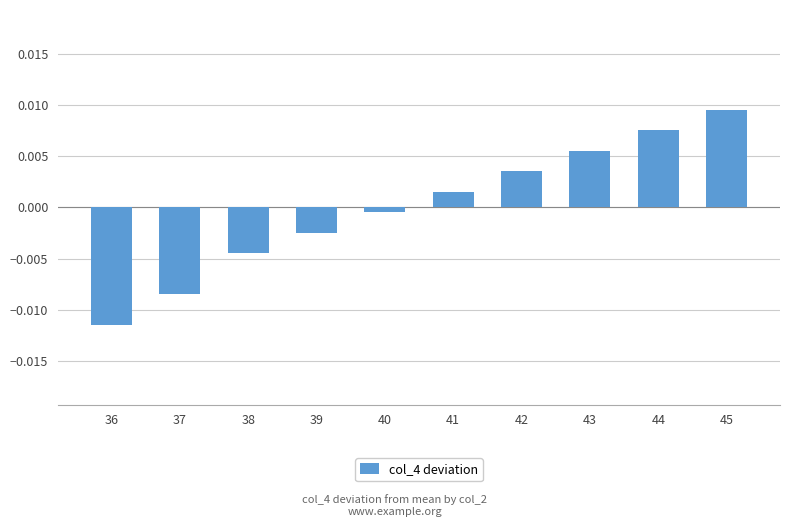

Rank the categories by value from highest to lowest.

45, 44, 43, 42, 41, 40, 39, 38, 37, 36